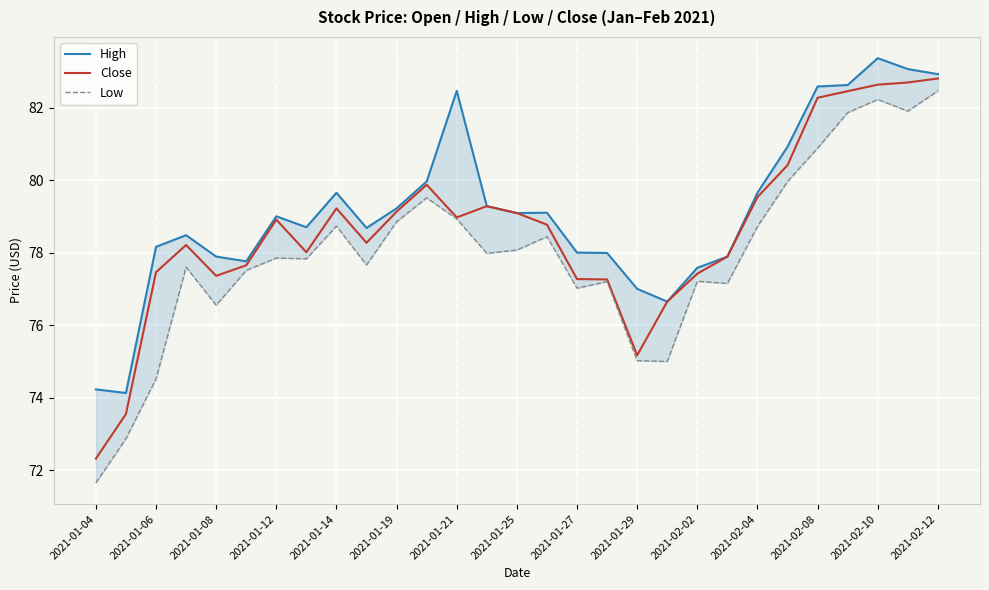

The value of Close at 2021-02-10 is 23.3. True or false?

False